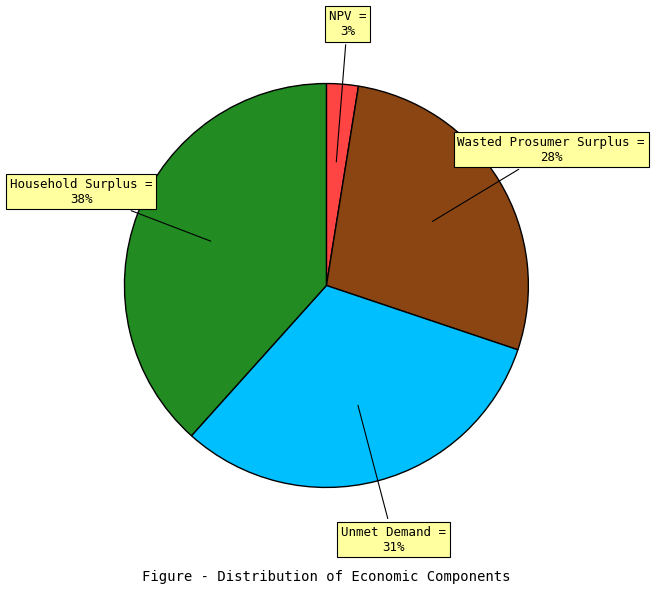

Rank the categories by value from lowest to highest.

NPV, Wasted Prosumer Surplus, Unmet Demand, Household Surplus